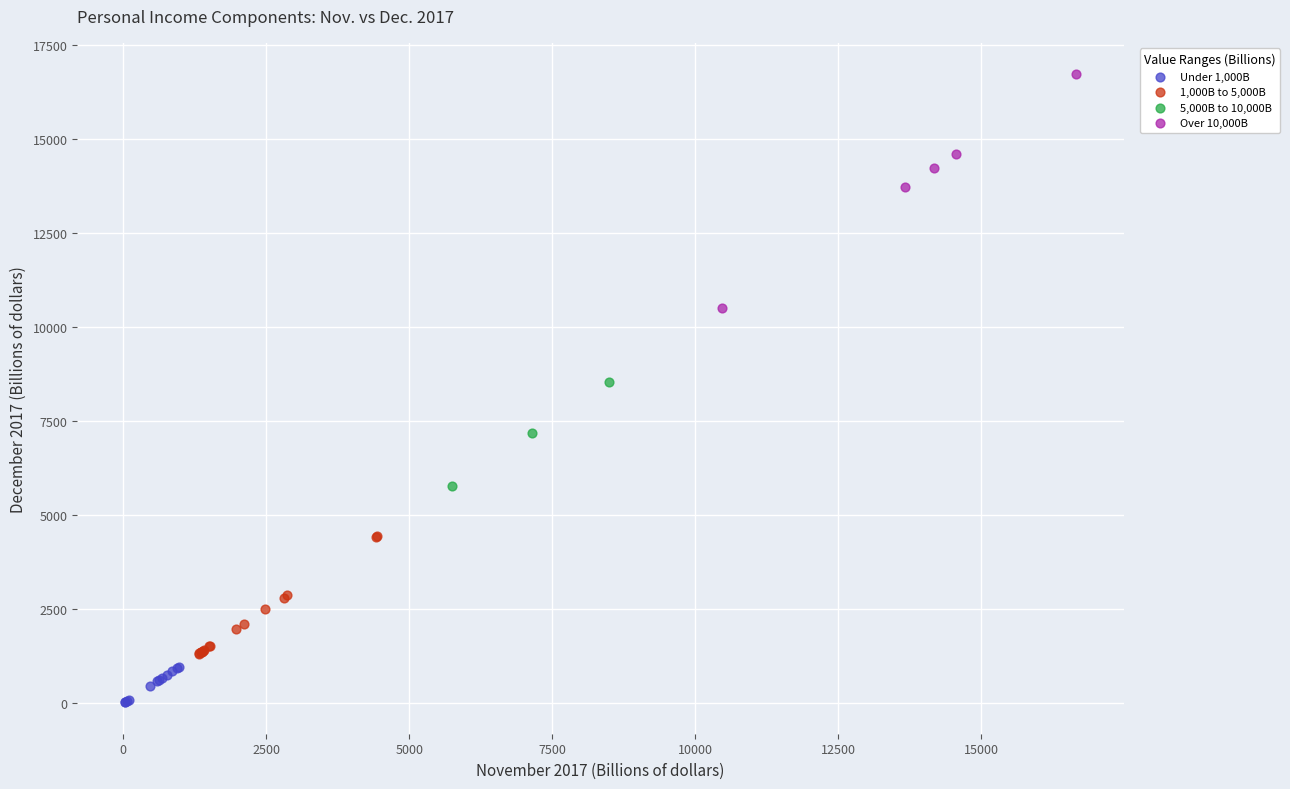

Which series contains the highest Y value?

Over 10,000B